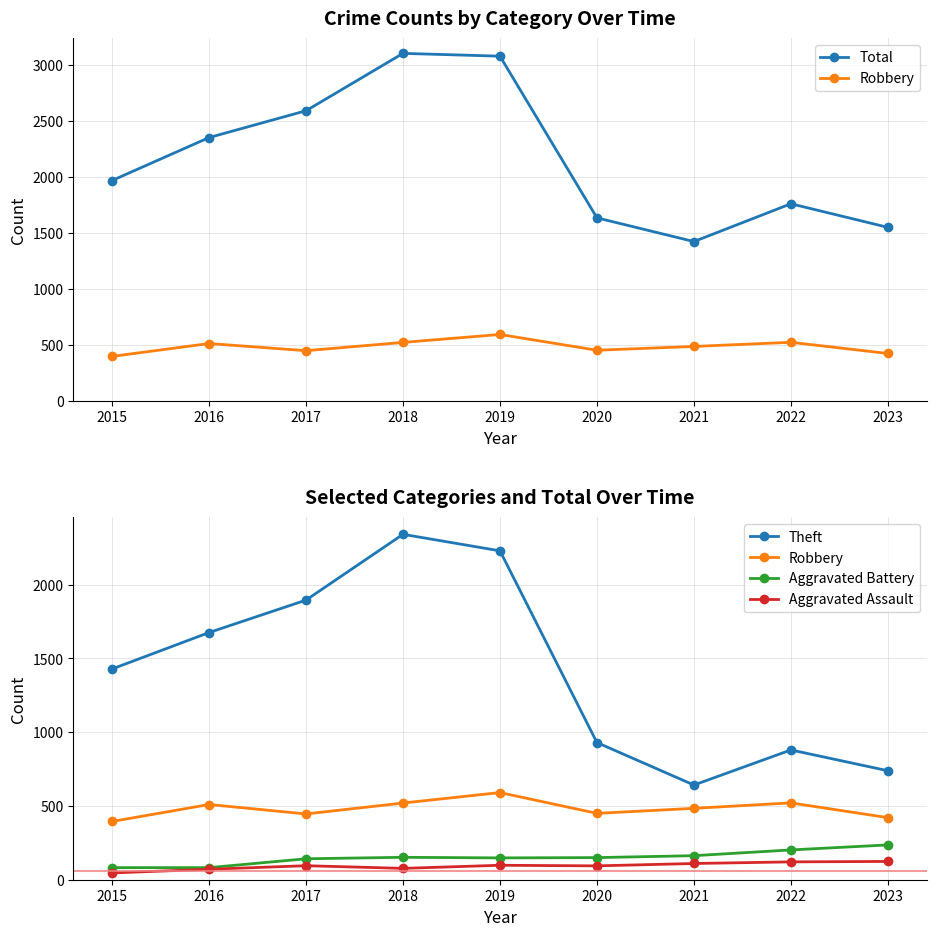

Reading left to right, what are all the values shown in this chart?

Total: 1968	2352	2592	3105	3080	1634	1422	1760	1549
Robbery: 395	510	446	520	591	450	484	521	421
Theft: 1429	1676	1896	2342	2230	930	642	880	739
Aggravated Battery: 82	82	142	152	148	150	163	202	236
Aggravated Assault: 46	71	95	77	98	94	110	121	124